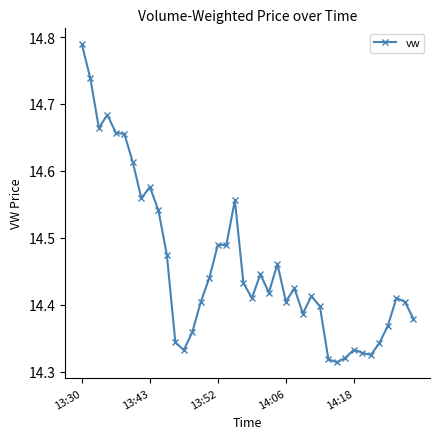

How many values are between 14 and 15?

40